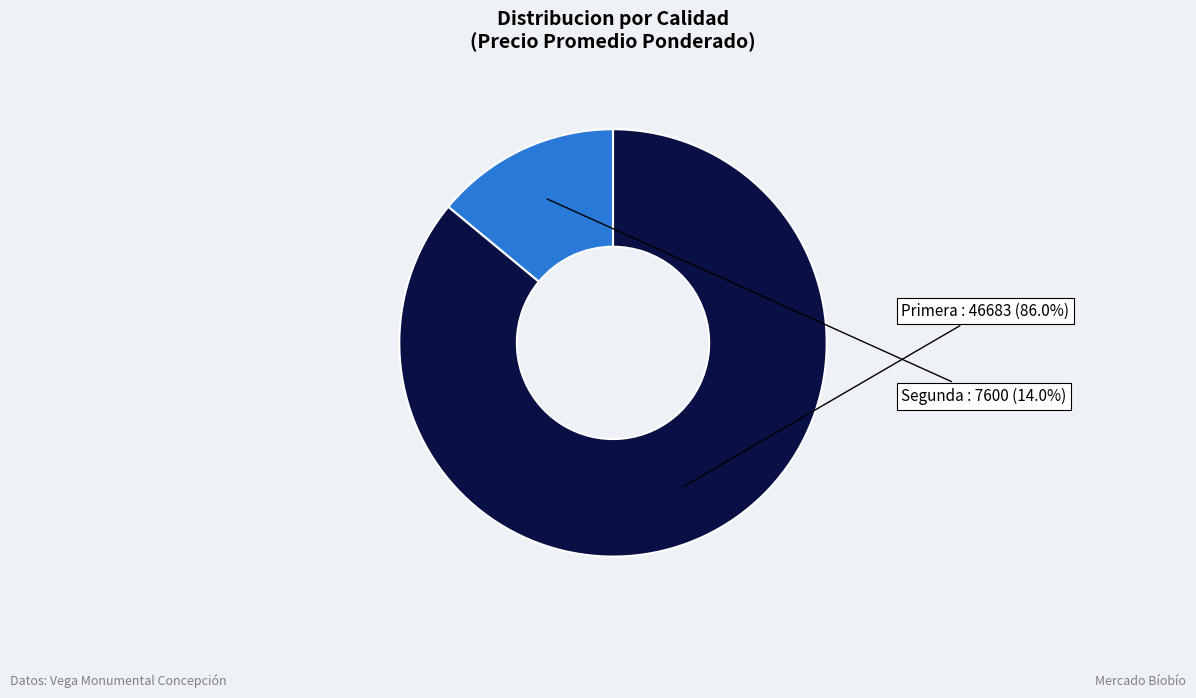

Is there a majority slice in this chart?

Yes